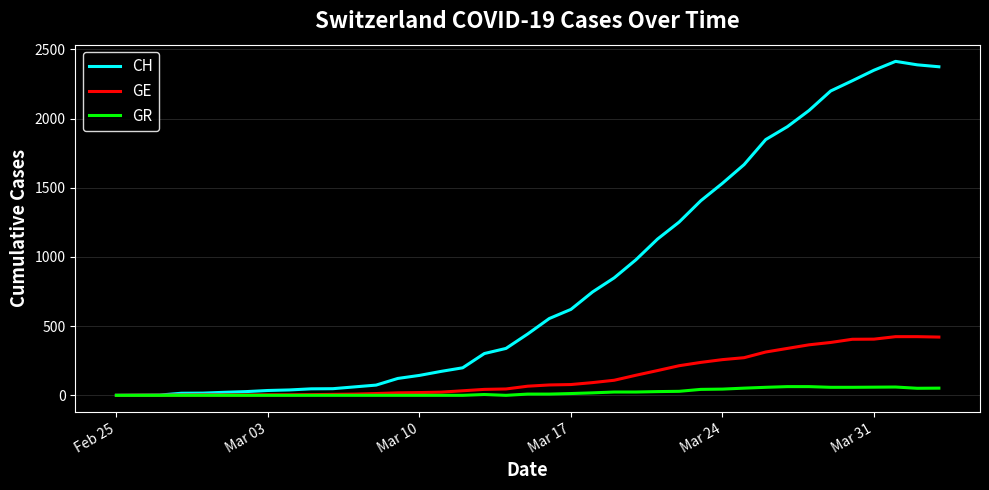

What is the difference between the maximum and minimum values in the GE series?

424